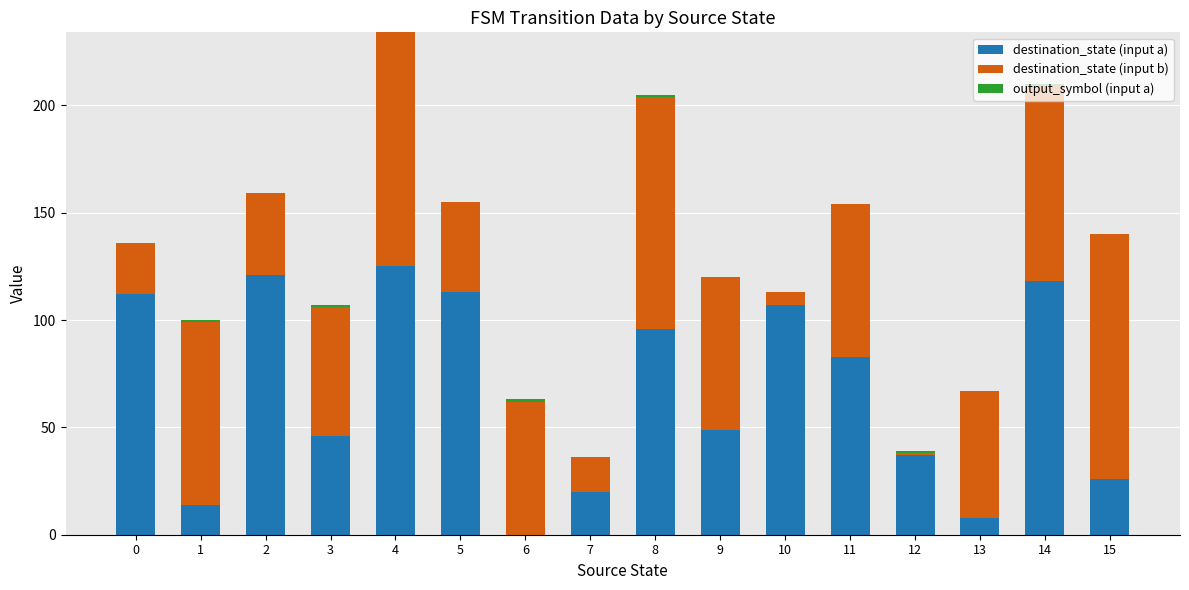

What is the sum of all destination_state (input a) values?

1075